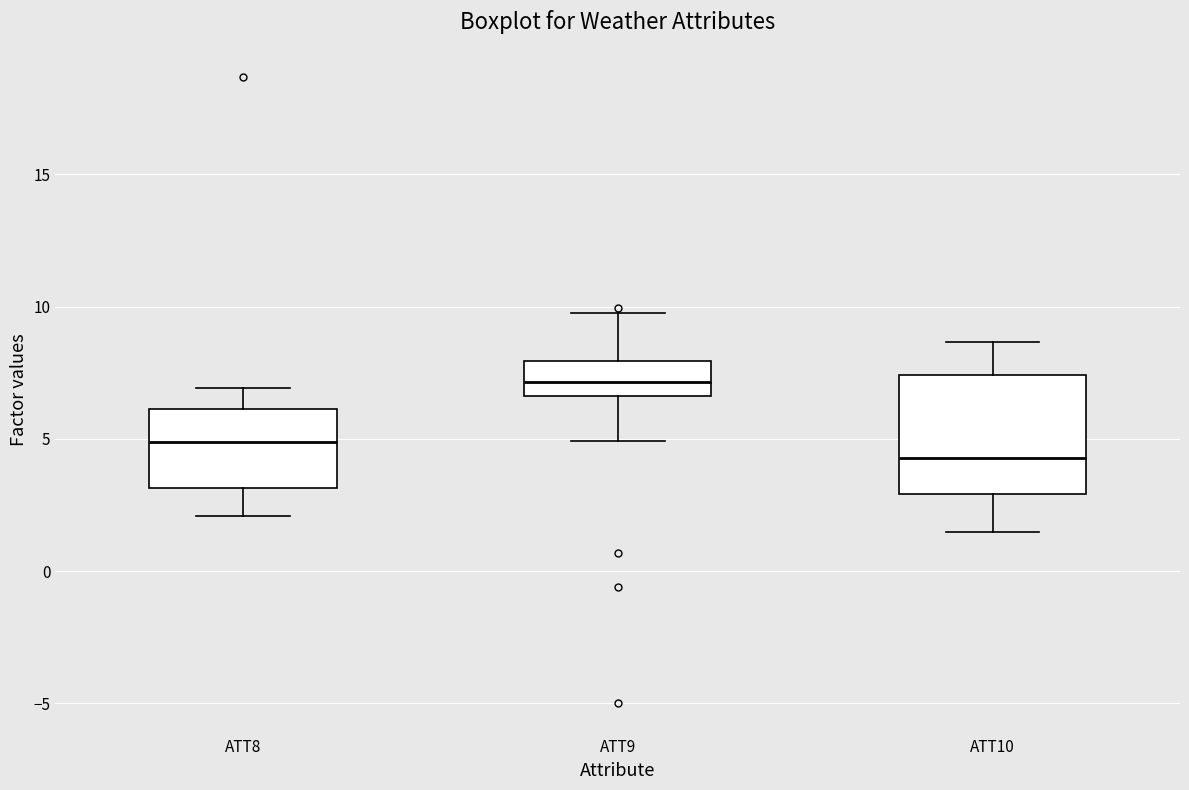

Where does the lower whisker of the box for ATT9 end on the y-axis? The values are not printed on the chart, so give them approximately, as read against the axis.

5.0